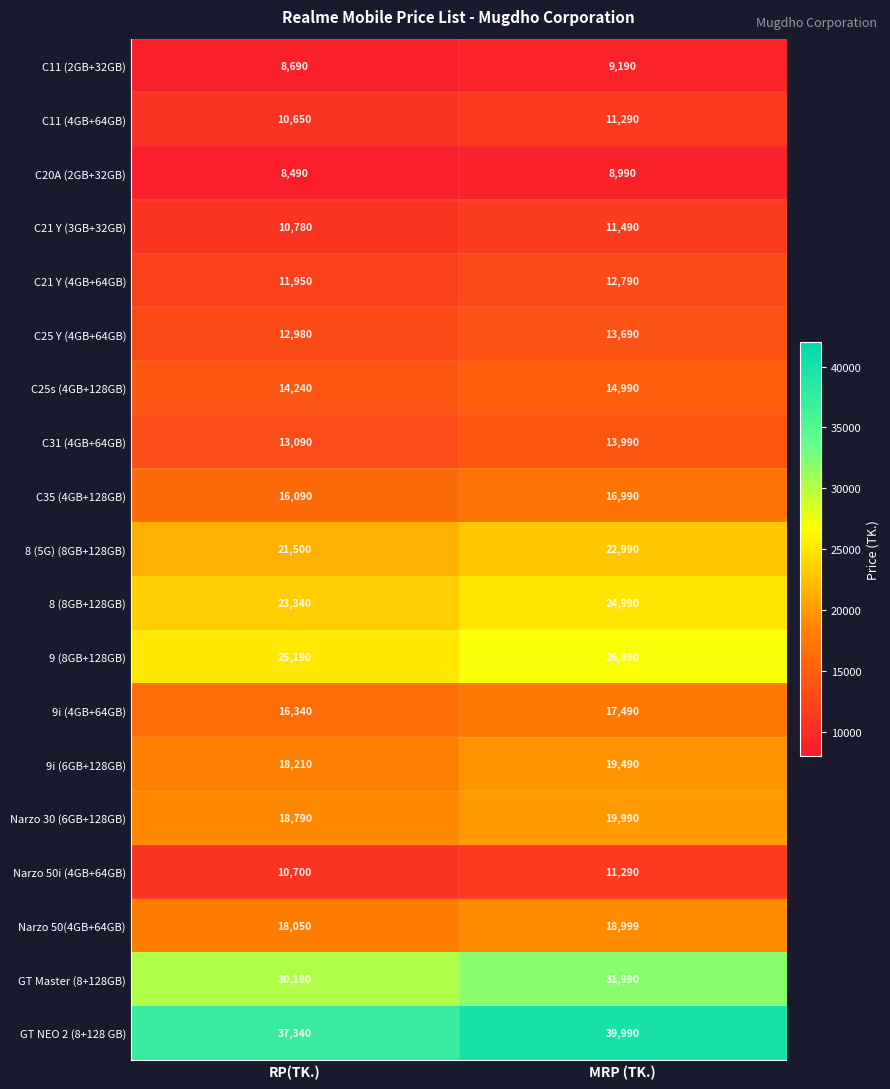

At which category is the sum across all series the highest?

MRP (TK.)